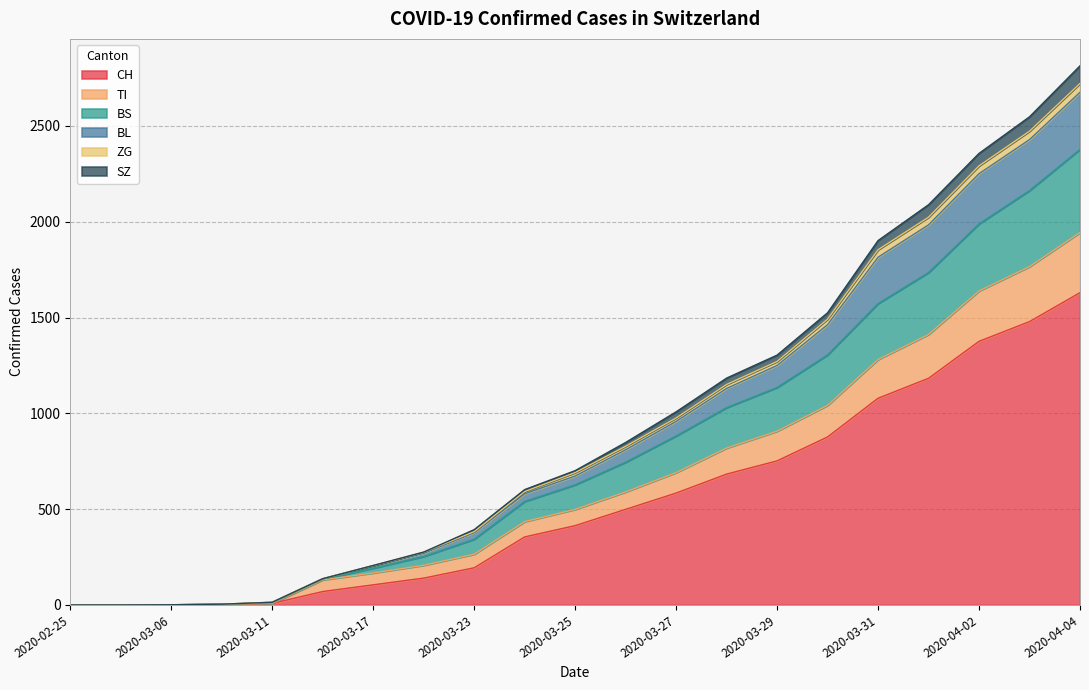

What are all the series names shown in the legend?

CH, TI, BS, BL, ZG, SZ